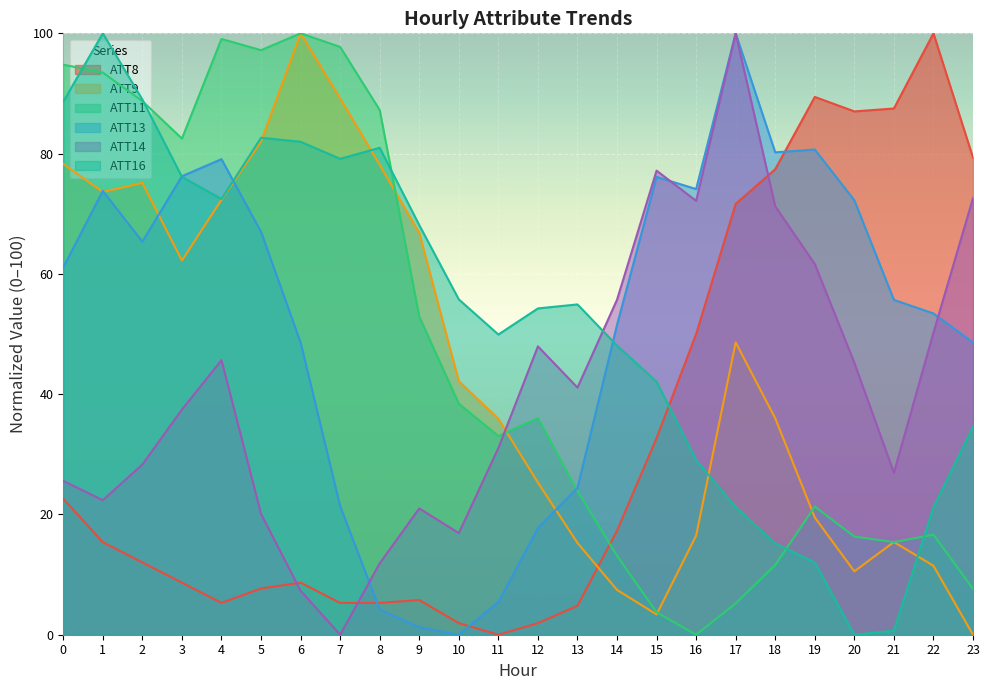

How many interior local peaks does the ATT9 series have?

4